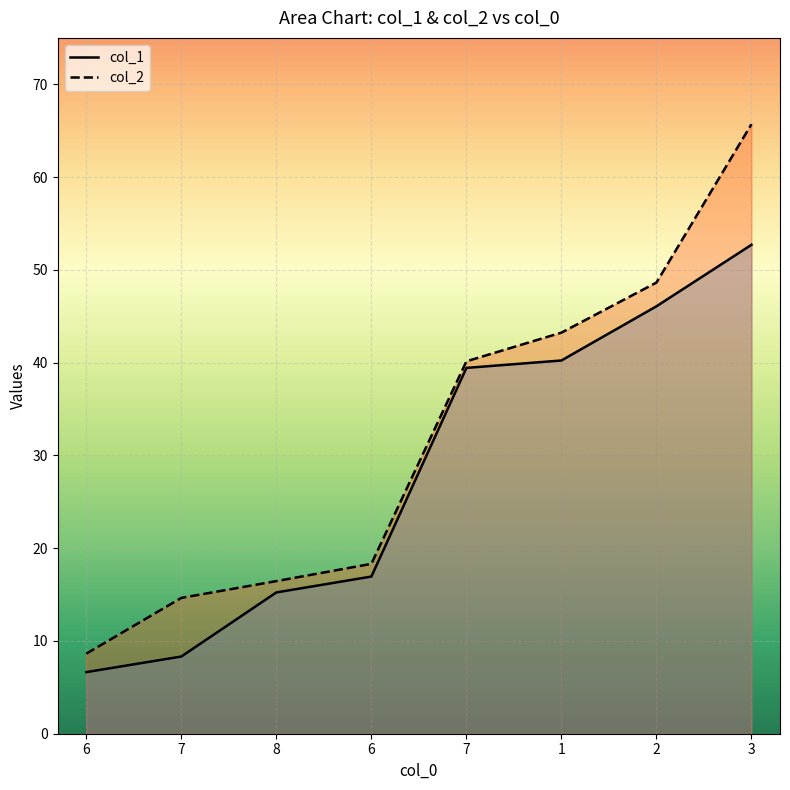

The col_1 series shows 39.4 at 7. True or false?

True